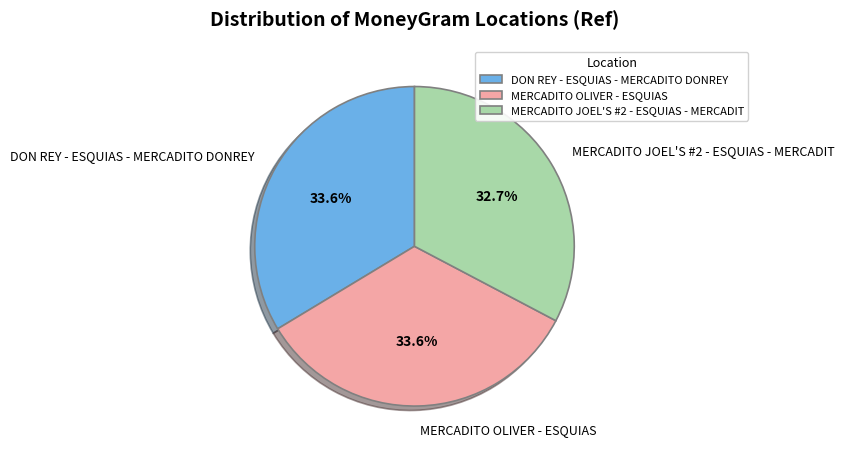

Which slice is the smallest?

MERCADITO JOEL'S #2 - ESQUIAS - MERCADIT